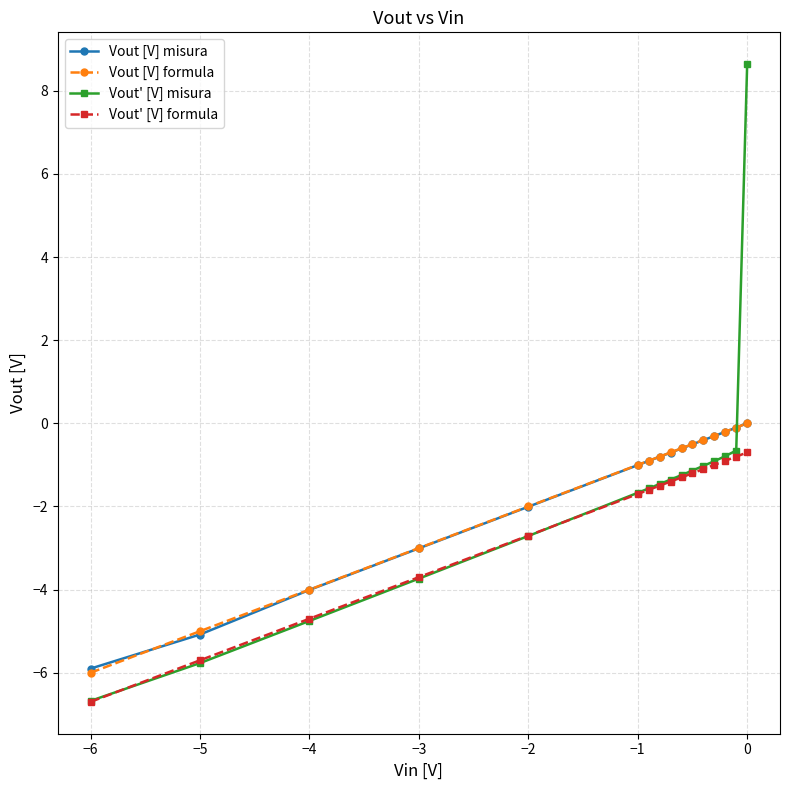

Which series has the widest spread of values?

Vout' [V] misura